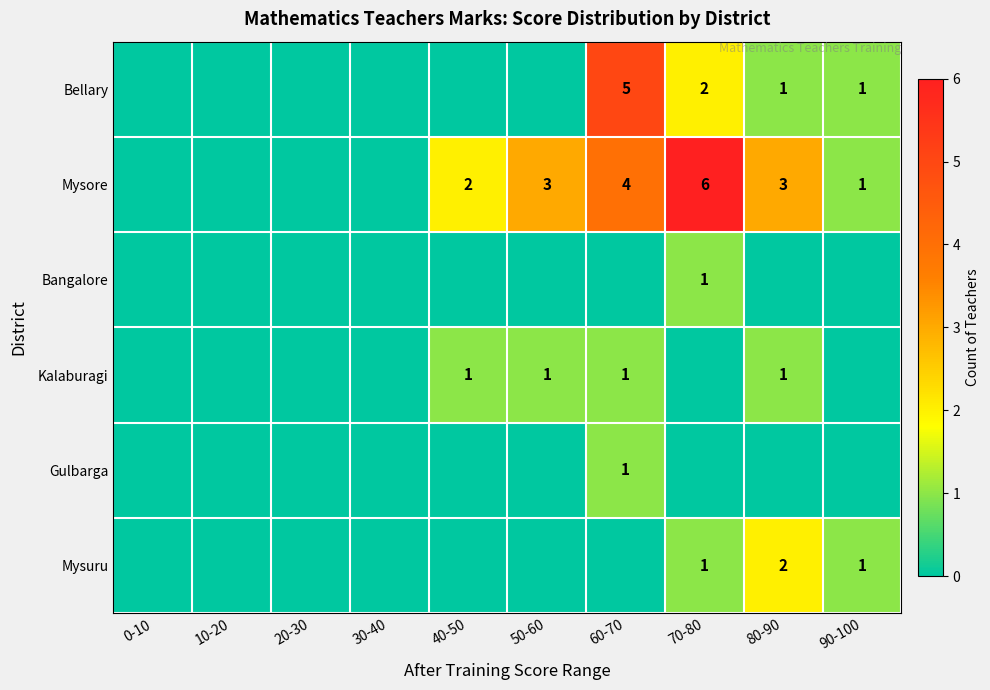

True or false: Mysuru has a value of 3 at 80-90.

False